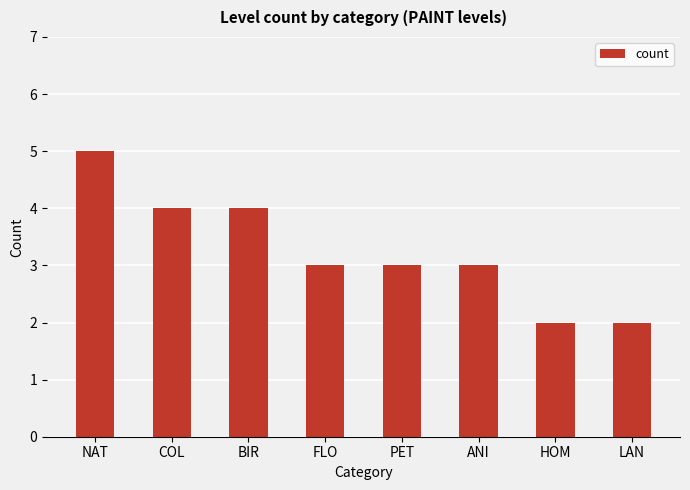

What is the smallest value displayed?

2